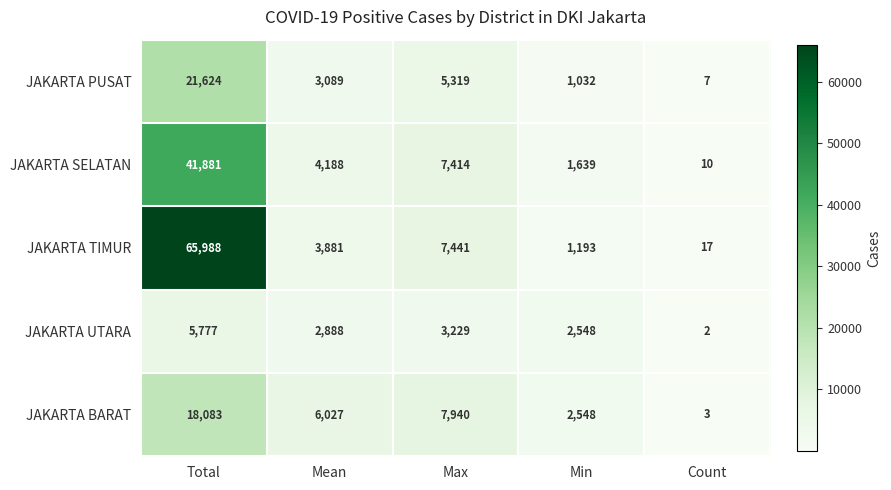

Rank the series at Max from highest to lowest value.

JAKARTA BARAT, JAKARTA TIMUR, JAKARTA SELATAN, JAKARTA PUSAT, JAKARTA UTARA